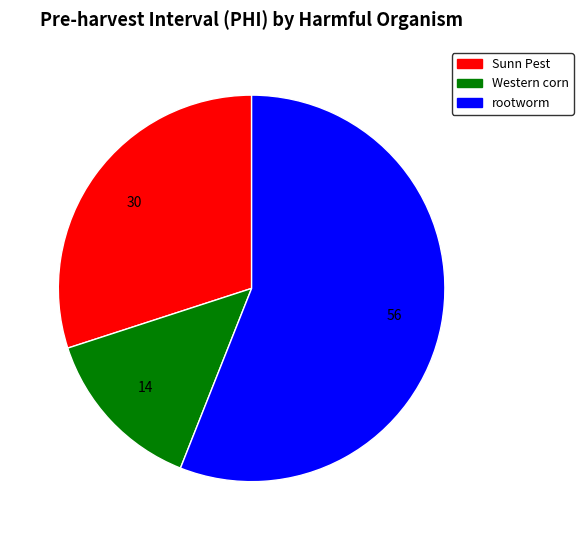

Approximately how many times larger is the value at Western corn compared to Sunn Pest?

0.5